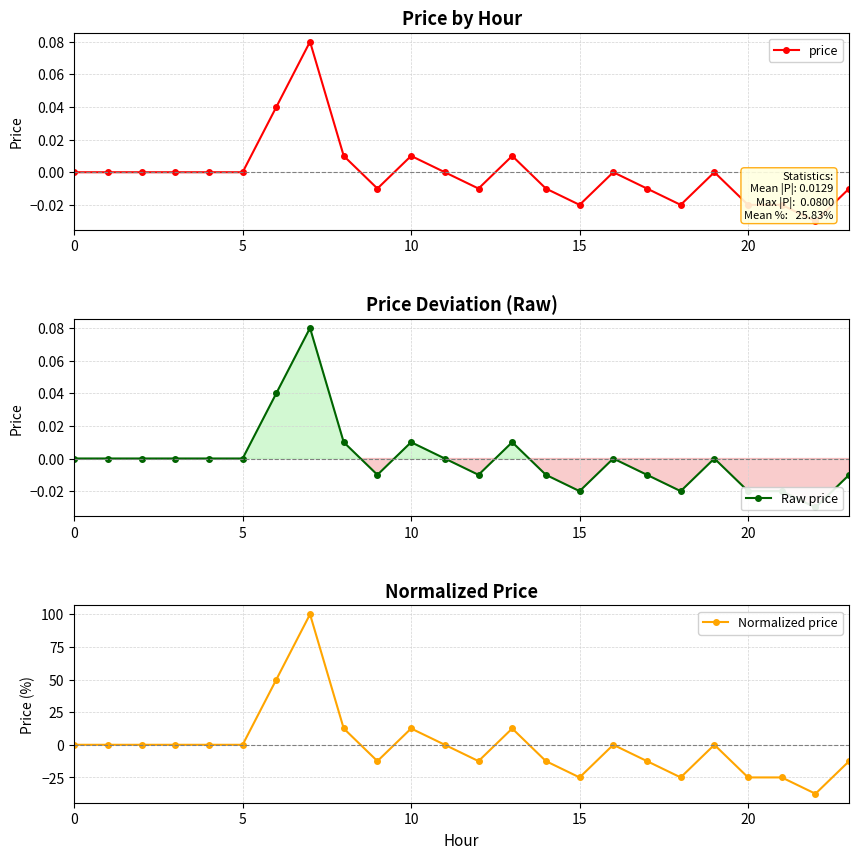

What is the label of the 5th point from the right?

19